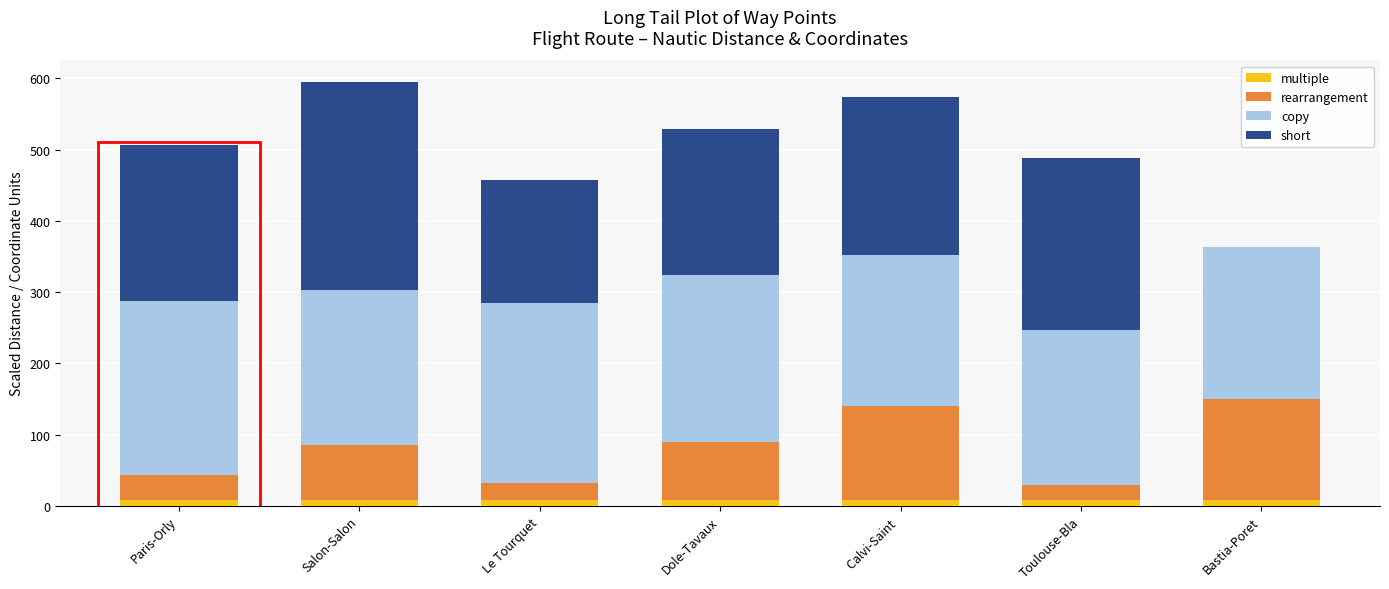

What is the sum of all multiple values?

56.0